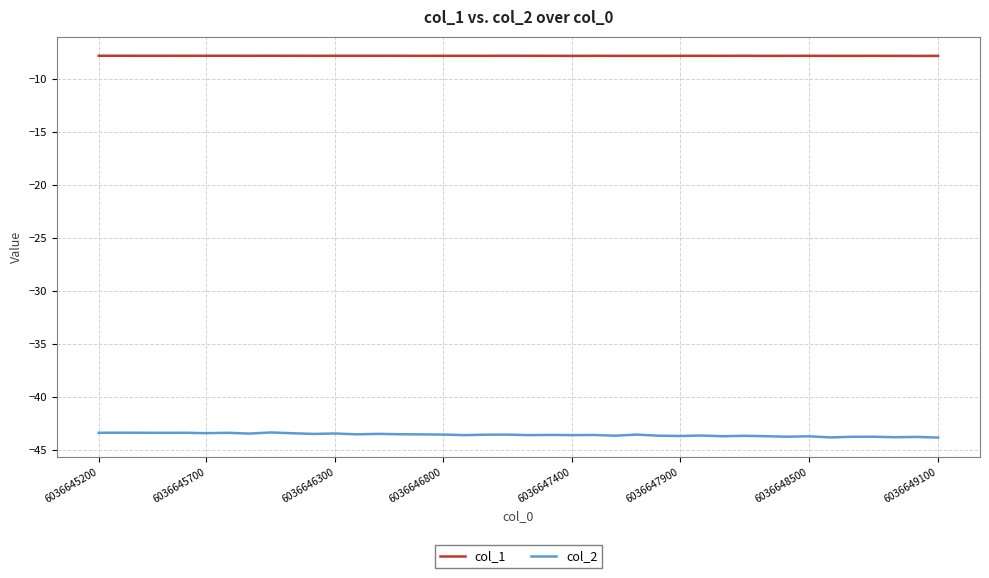

List the series in order of their overall mean, lowest first.

col_2, col_1